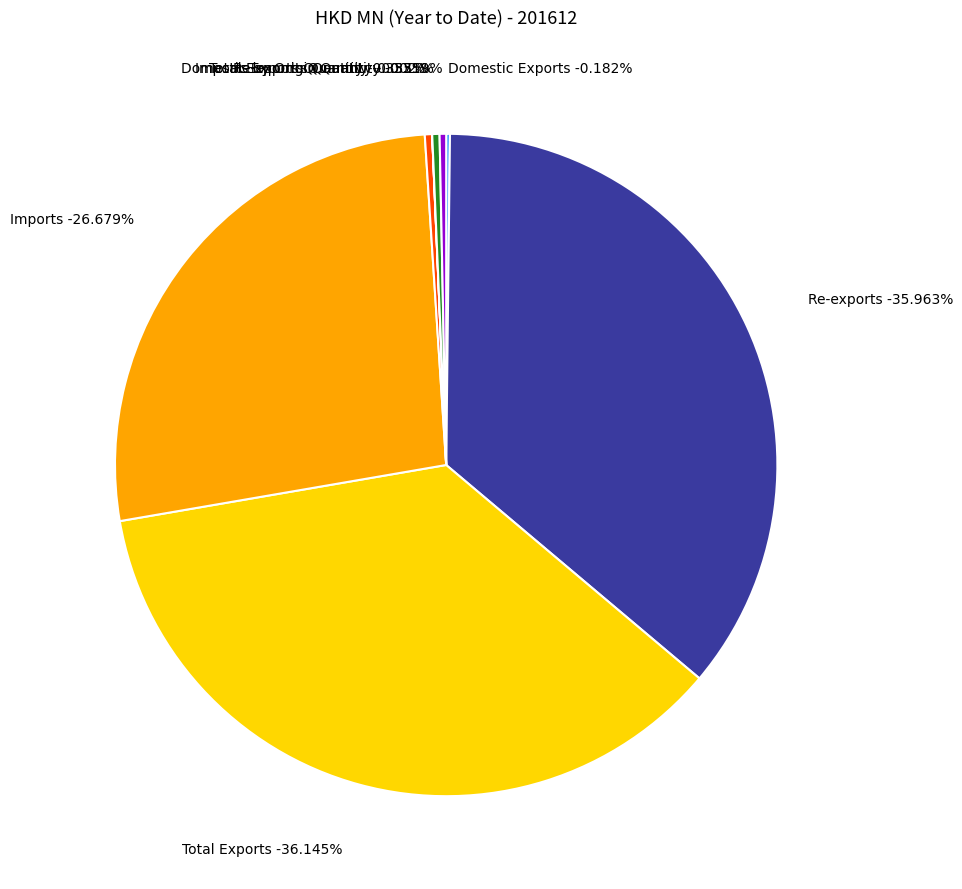

Is there any slice that represents more than half of the pie?

No